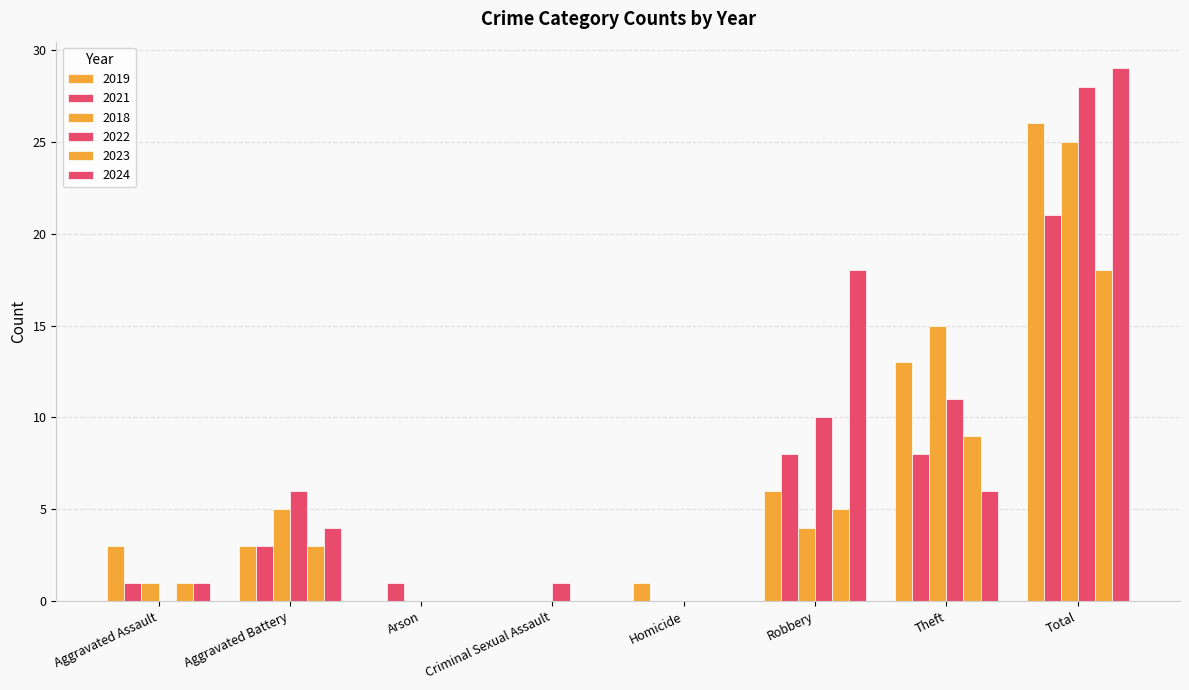

Count the number of categories in the chart.

8